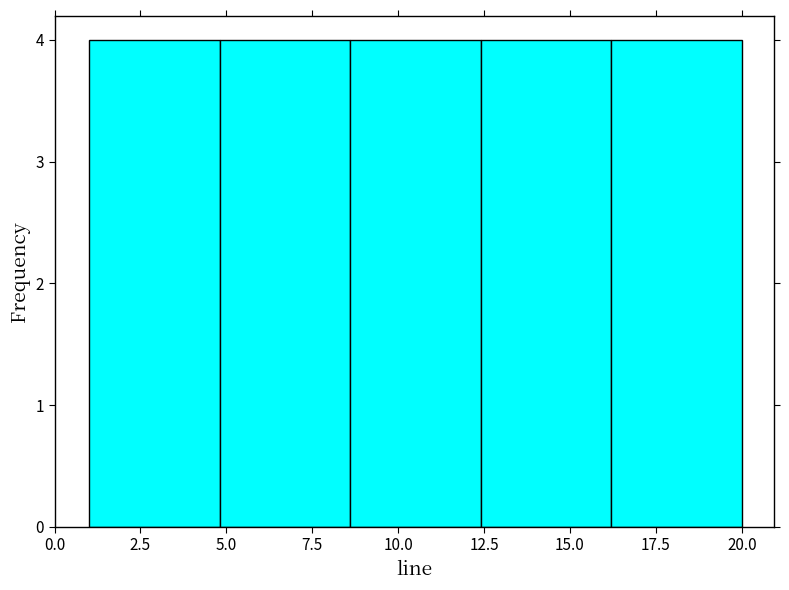

Reading left to right, transcribe this chart: for each bar, give the range it covers on the x-axis and its height. Neither the bar edges nor the heights are printed on the chart, so give them approximately, as read against the axes.

1.0 to 4.8: 4
4.8 to 8.6: 4
8.6 to 12.4: 4
12.4 to 16.2: 4
16.2 to 20.0: 4